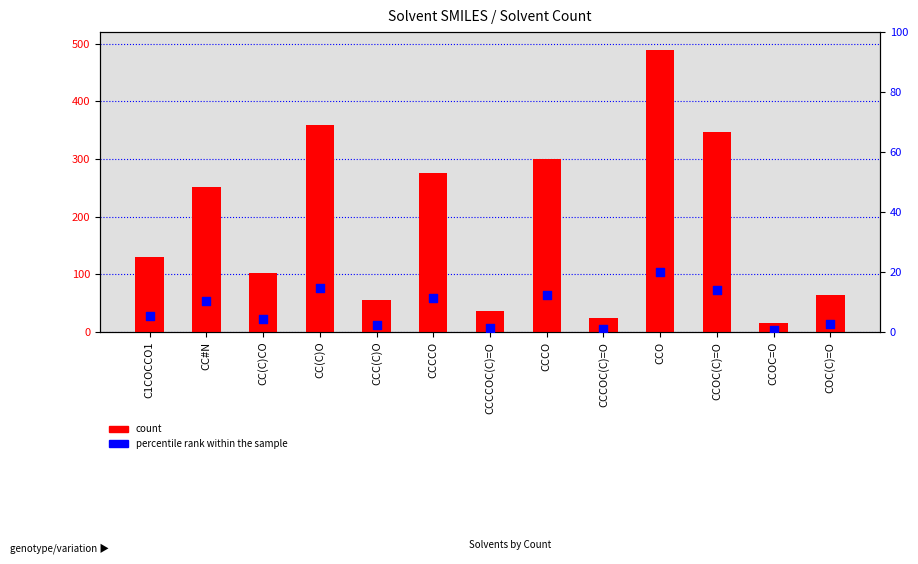

What are all the series names shown in the legend?

count, percentile rank within the sample